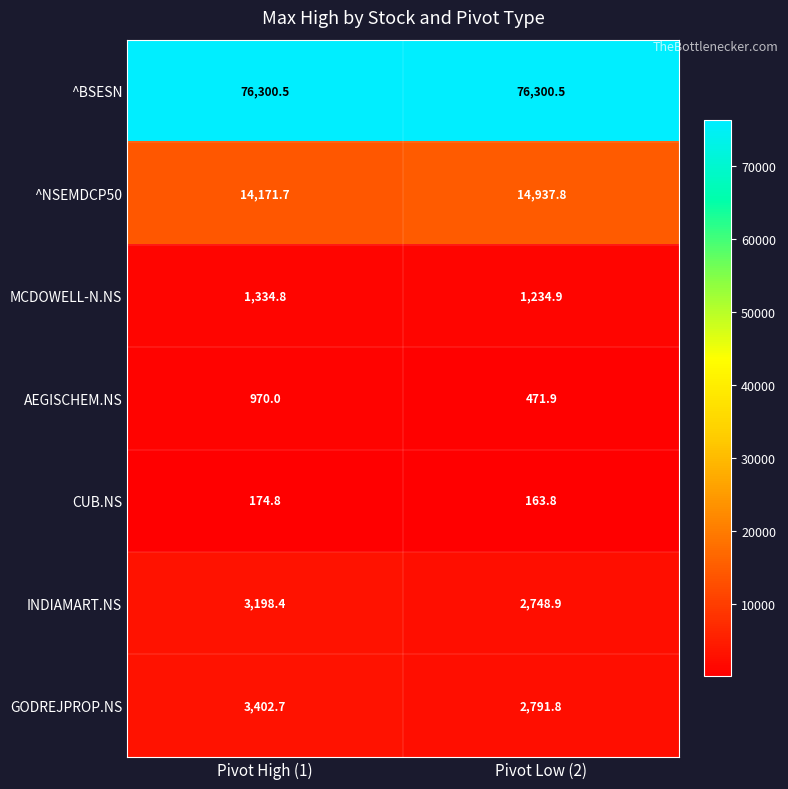

How many values in the MCDOWELL-N.NS series exceed 1334?

1